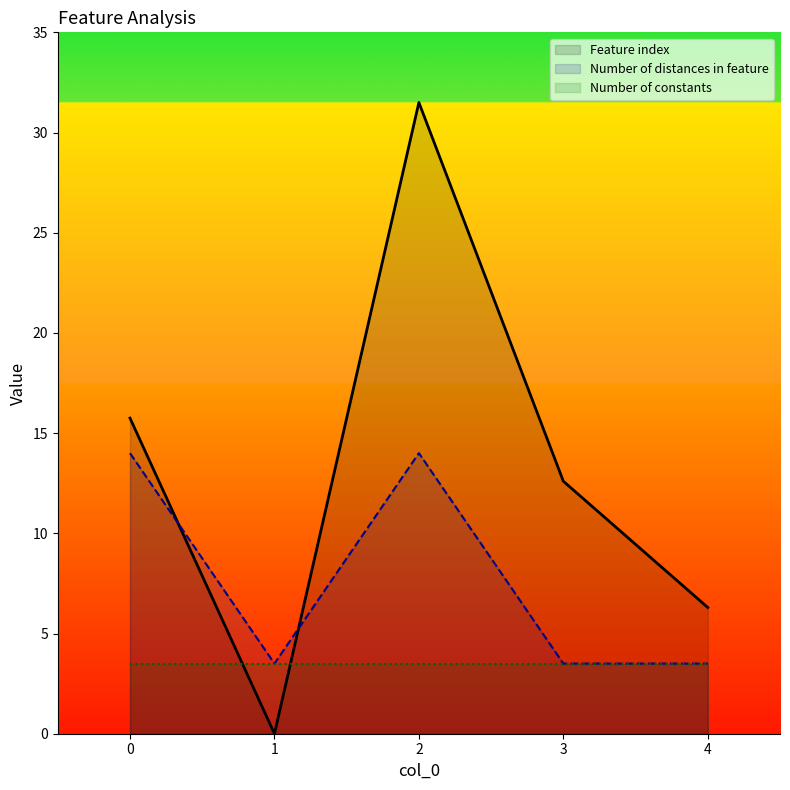

How many interior local valleys does the Number of distances in feature series have?

1